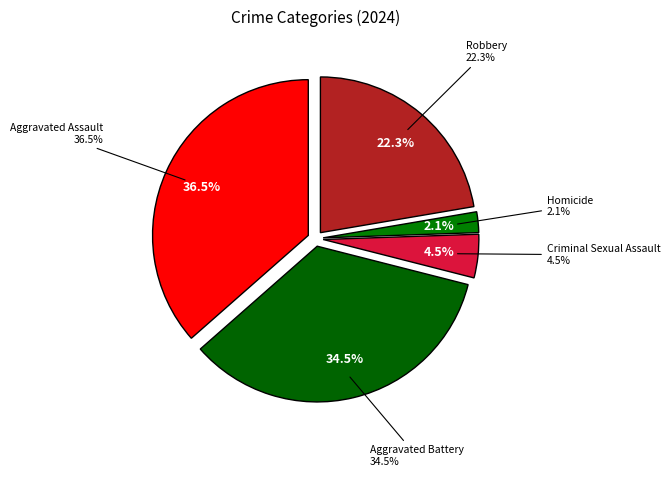

Is it true that Robbery is 33% of the pie?

False